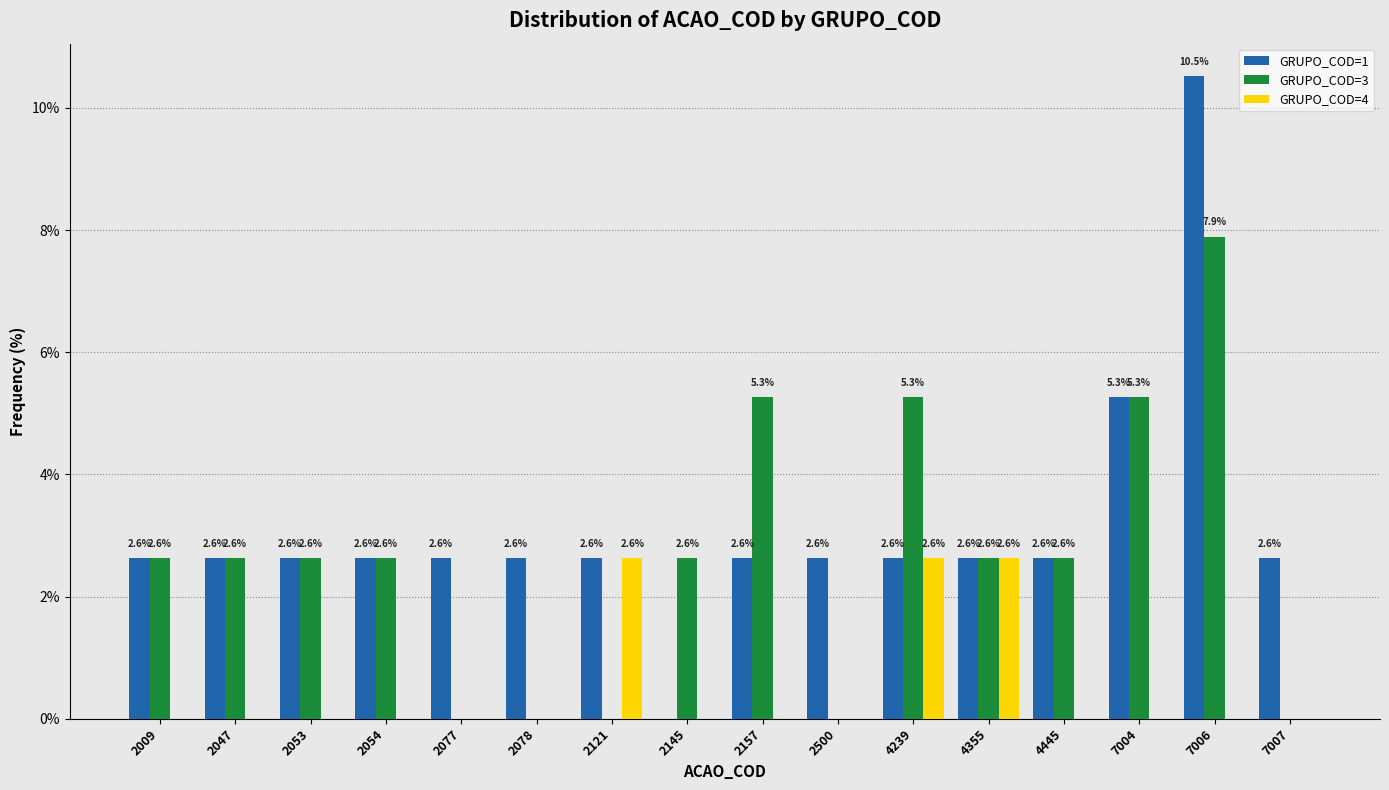

Reading left to right, what are all the values shown in this chart?

GRUPO_COD=1: 2009=2.6	2047=2.6	2053=2.6	2054=2.6	2077=2.6	2078=2.6	2121=2.6	2145=0.0	2157=2.6	2500=2.6	4239=2.6	4355=2.6	4445=2.6	7004=5.3	7006=10.5	7007=2.6
GRUPO_COD=3: 2009=2.6	2047=2.6	2053=2.6	2054=2.6	2077=0.0	2078=0.0	2121=0.0	2145=2.6	2157=5.3	2500=0.0	4239=5.3	4355=2.6	4445=2.6	7004=5.3	7006=7.9	7007=0.0
GRUPO_COD=4: 2009=0.0	2047=0.0	2053=0.0	2054=0.0	2077=0.0	2078=0.0	2121=2.6	2145=0.0	2157=0.0	2500=0.0	4239=2.6	4355=2.6	4445=0.0	7004=0.0	7006=0.0	7007=0.0